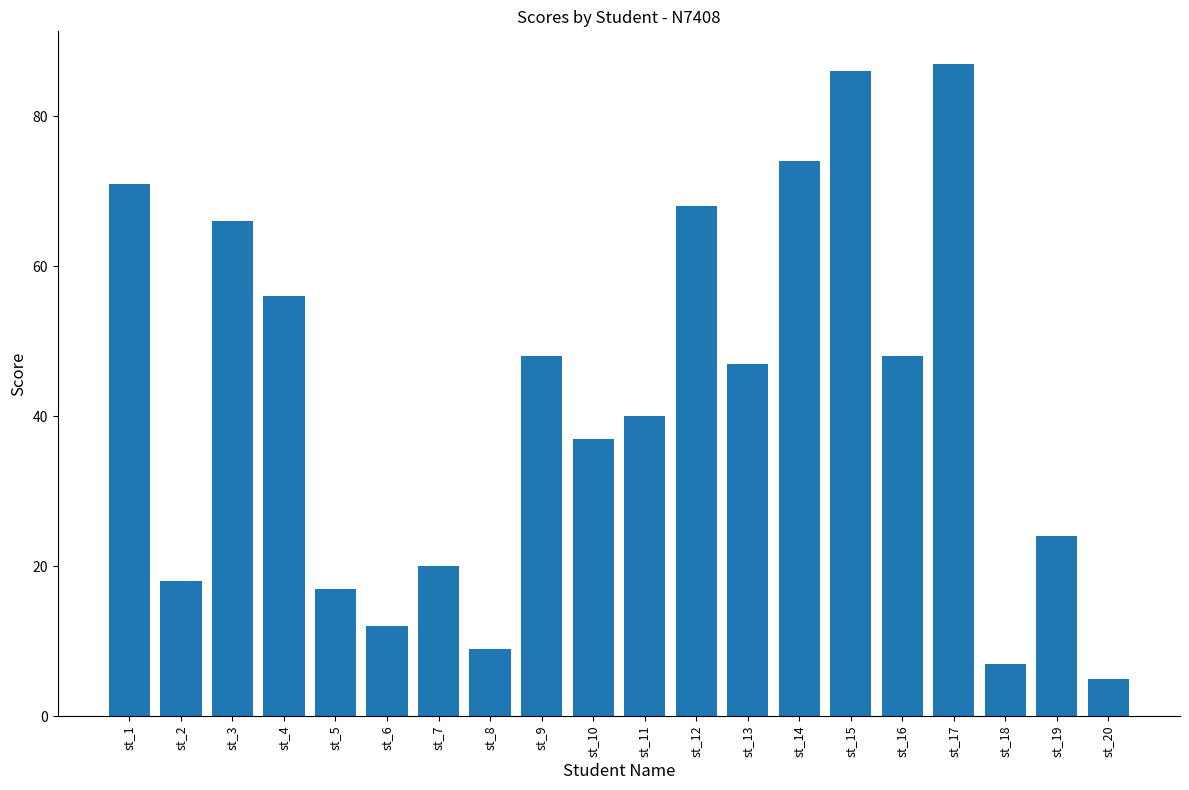

What is the smallest value displayed?

5